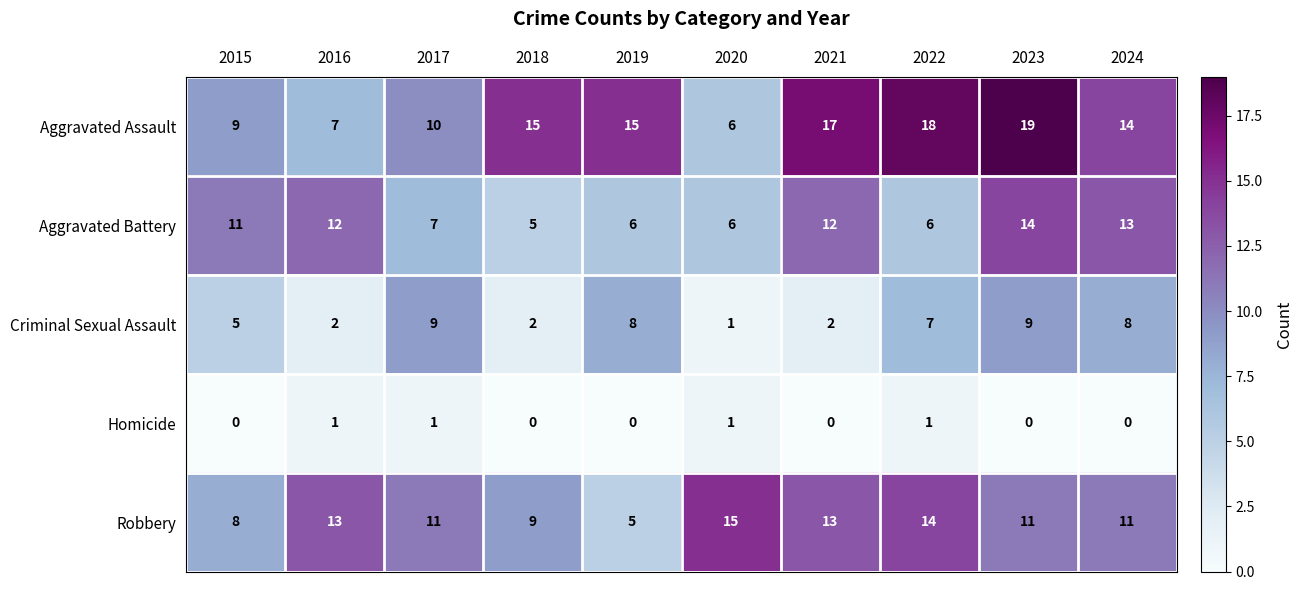

The value of Criminal Sexual Assault at 2021 is 2. True or false?

True